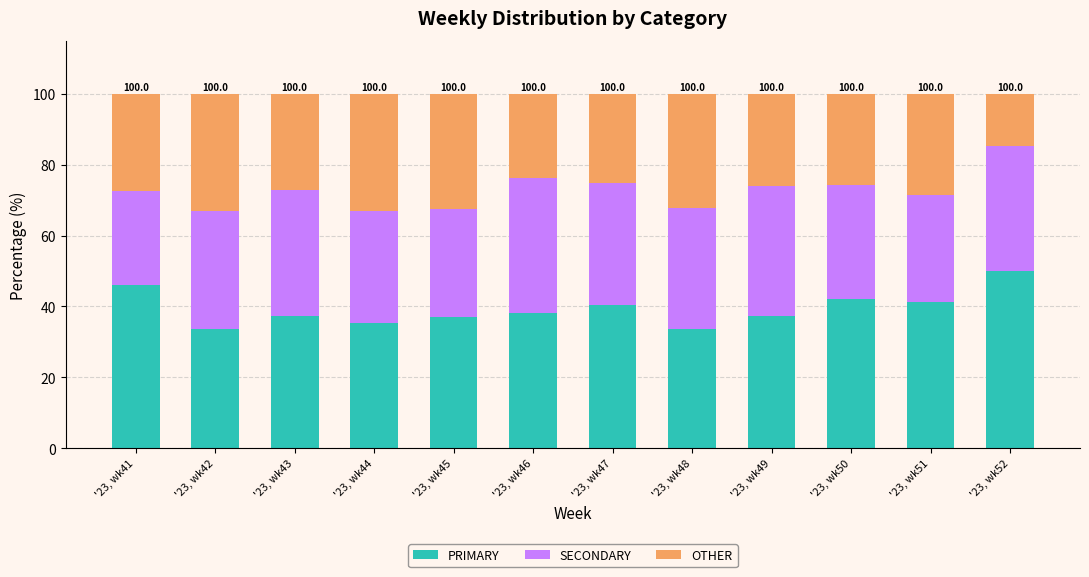

List the labels in order of PRIMARY value, largest first.

'23, wk52, '23, wk41, '23, wk50, '23, wk51, '23, wk47, '23, wk46, '23, wk43, '23, wk49, '23, wk45, '23, wk44, '23, wk48, '23, wk42